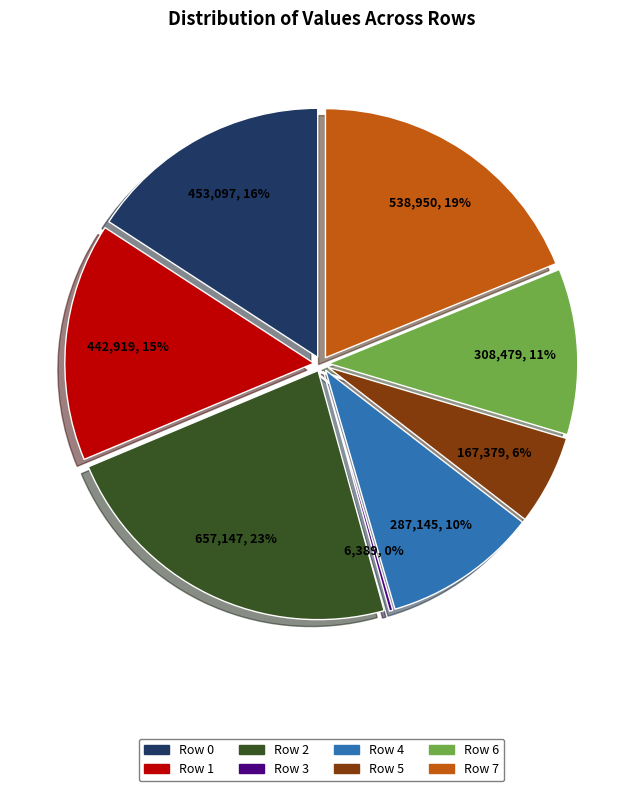

Combined, do Row 4 and Row 7 account for over 50%?

No